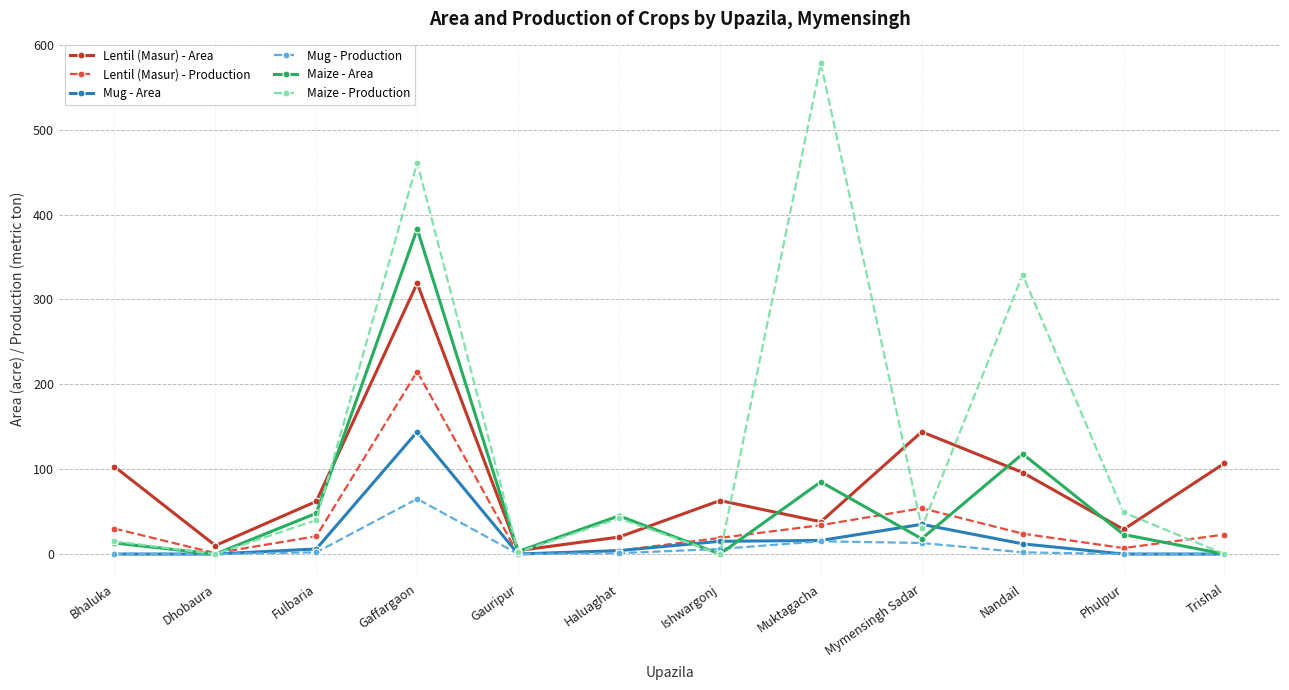

What is the difference between the maximum and minimum values in the Lentil (Masur) - Production series?

215